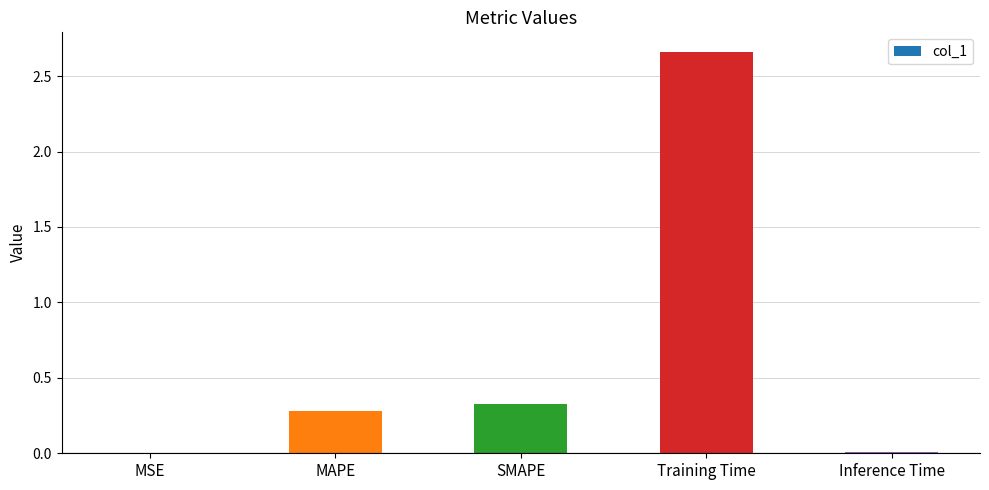

What is the sum of the values at SMAPE and Training Time?

3.0